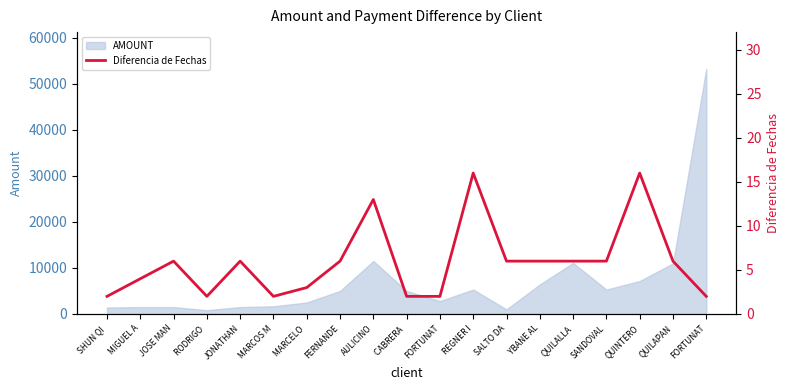

Reading right to left, extract all data points from this chart.

2	6	16	6	6	6	6	16	2	2	13	6	3	2	6	2	6	4	2